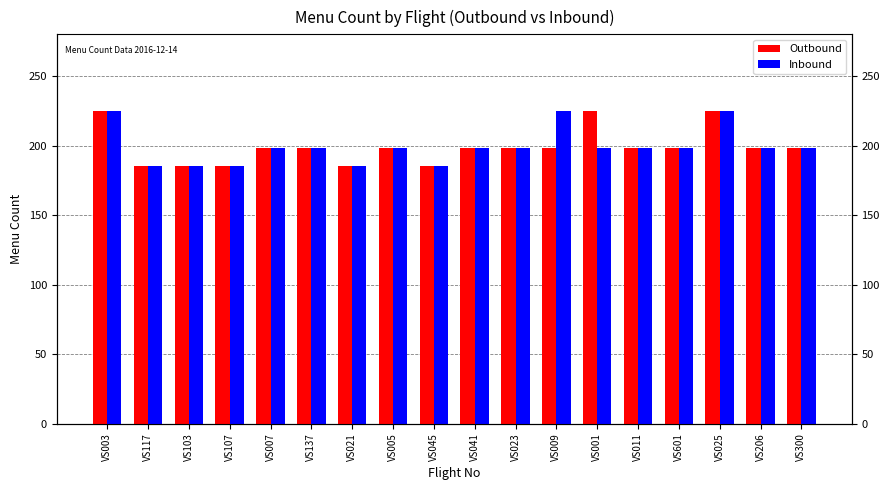

True or false: Outbound has a value of 251 at VS021.

False